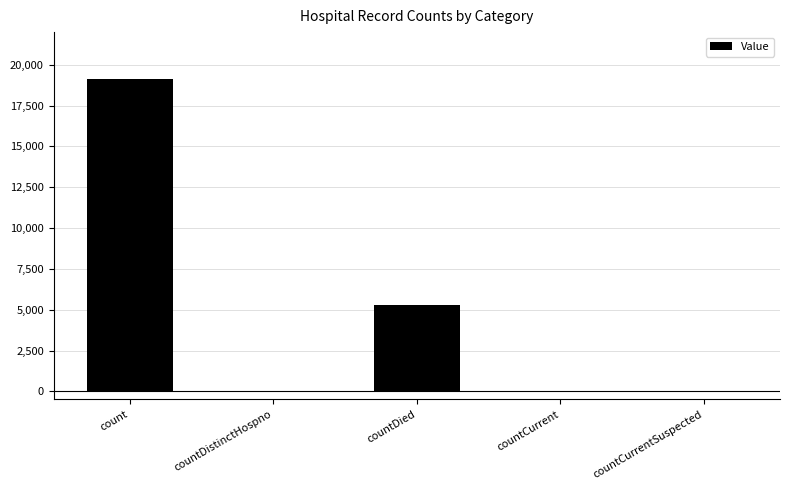

Read the value at countDistinctHospno.

32